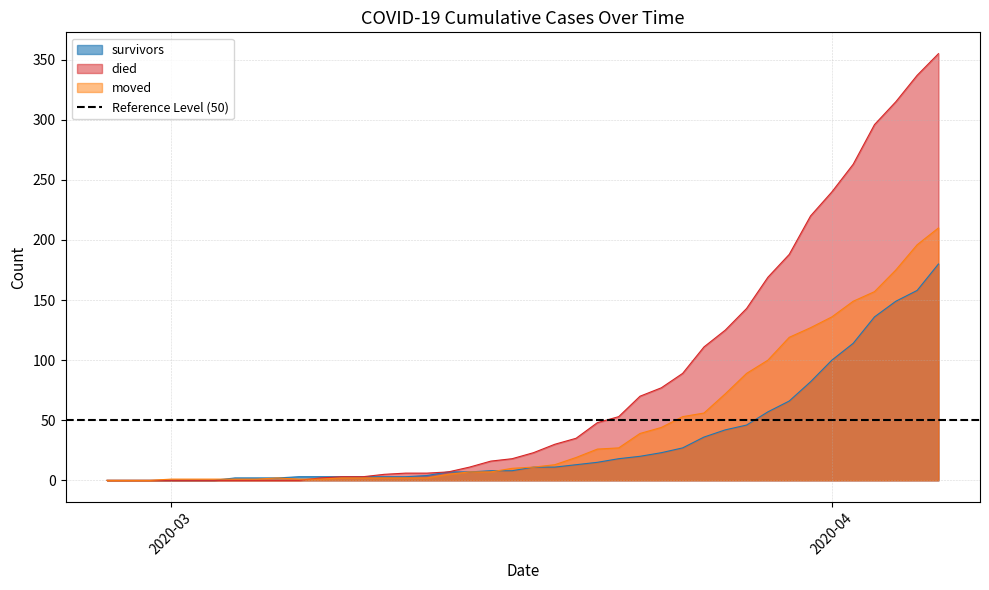

Which series changed the most between 2020-02-28 and 2020-04-04?

died